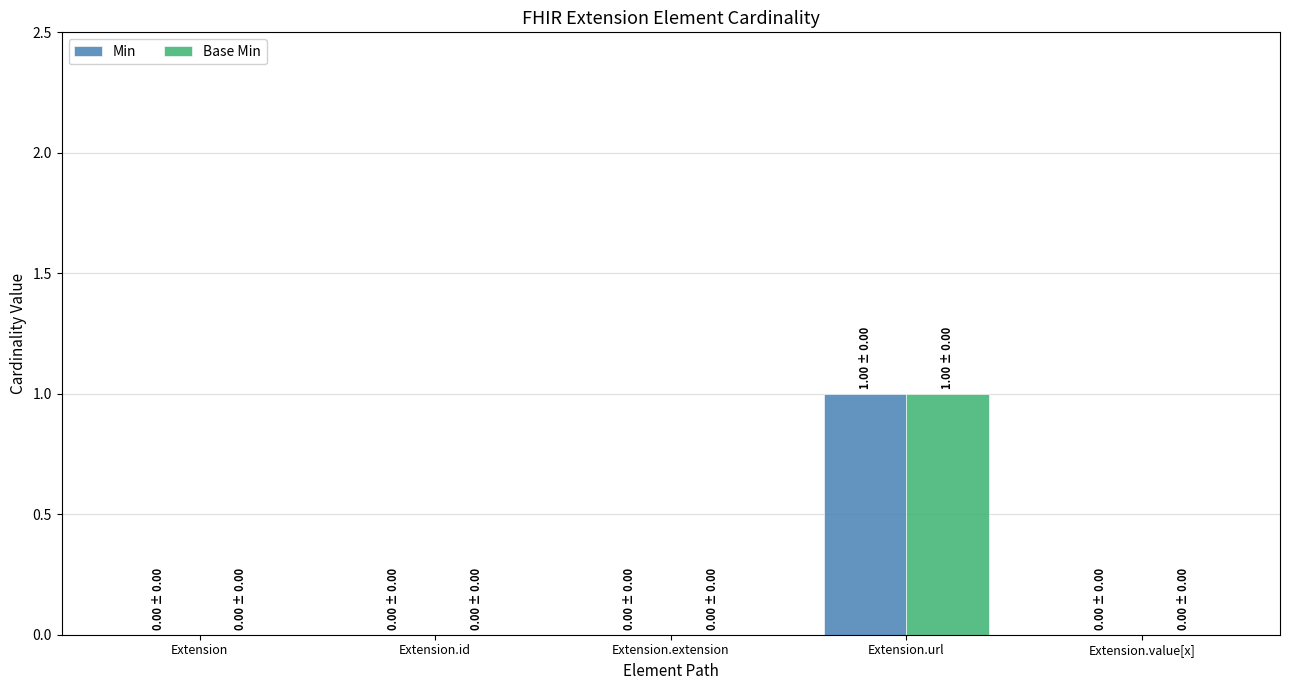

The value of Min at Extension.extension is -1. True or false?

False